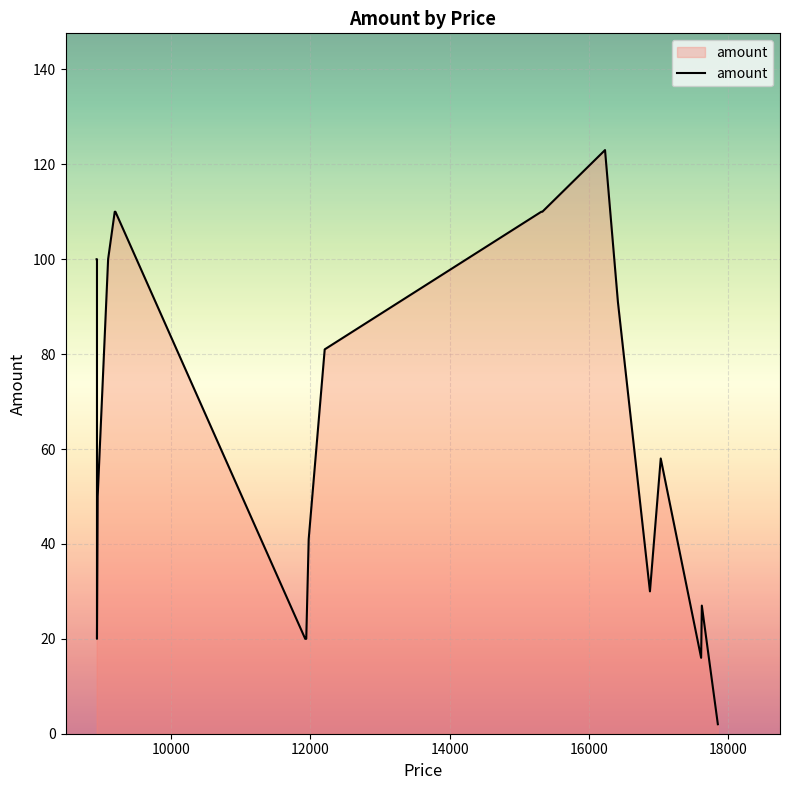

What is the minimum value shown in the chart?

2